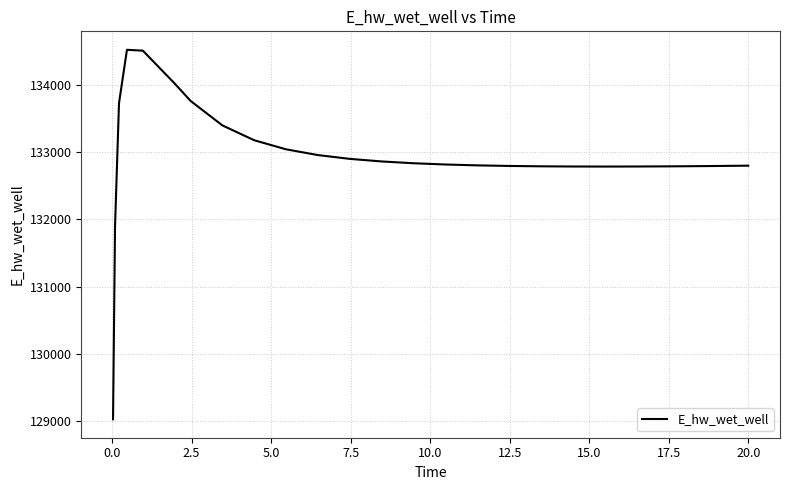

What is the sum of all values?

3456118.3